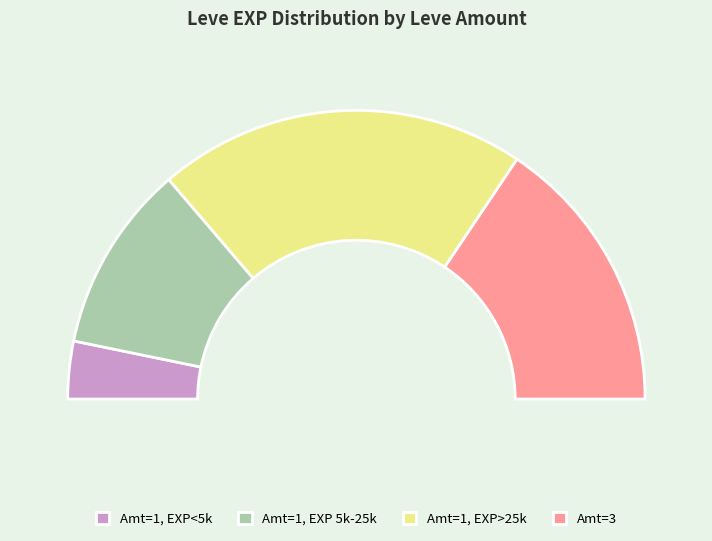

To the nearest percent, what is the combined percentage of 1 and 1?

15%